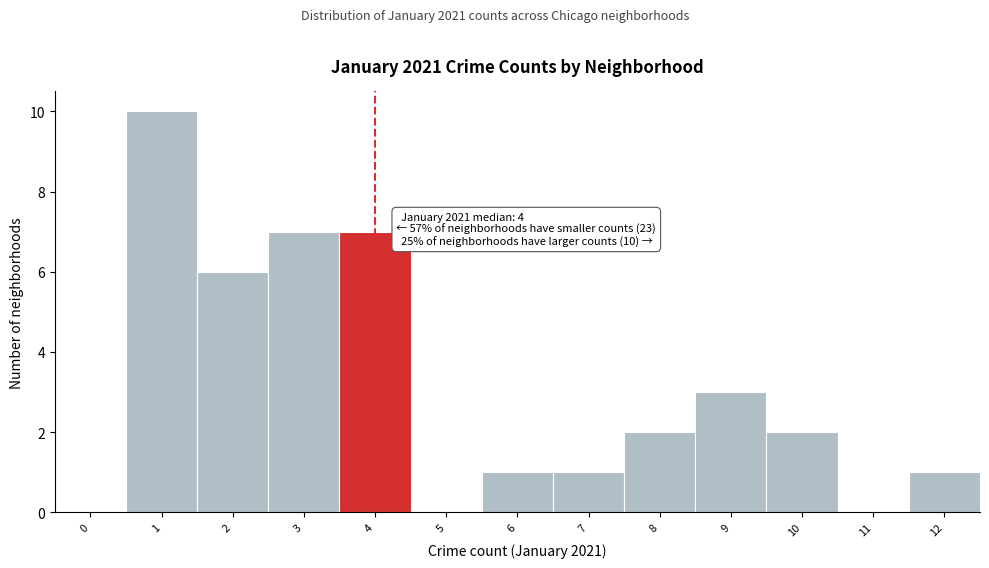

Reading left to right, what are all the values shown in this chart?

0=0	1=10	2=6	3=7	4=7	5=0	6=1	7=1	8=2	9=3	10=2	11=0	12=1